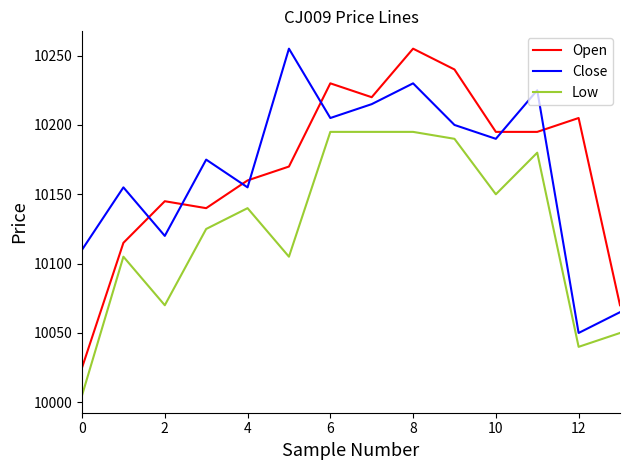

Which series has the largest range (max minus min)?

Open